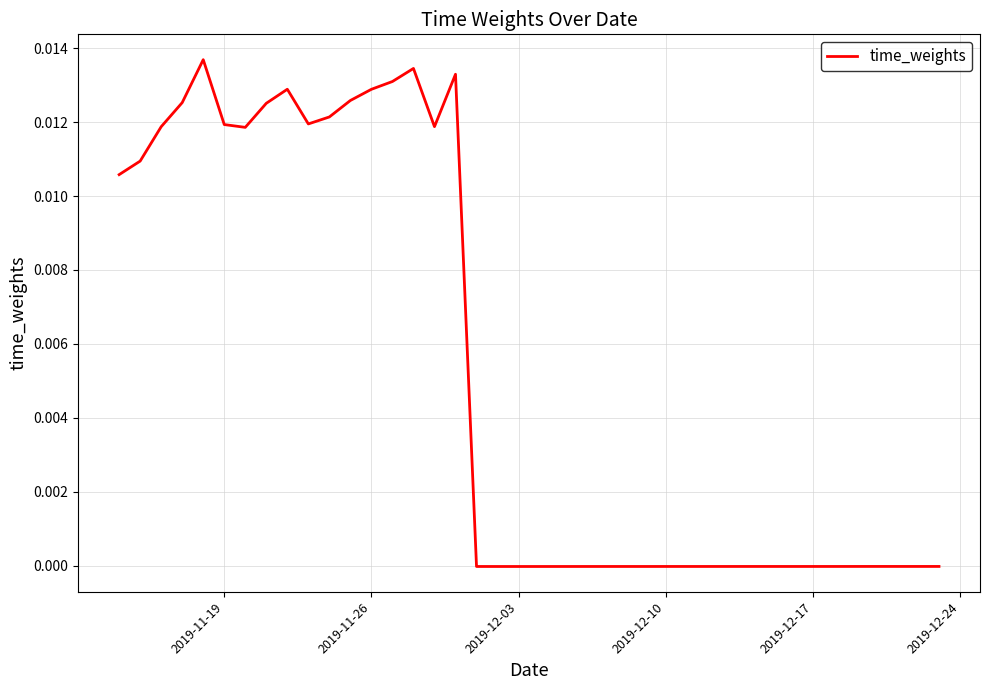

Is this an area chart (filled region under the line)?

No